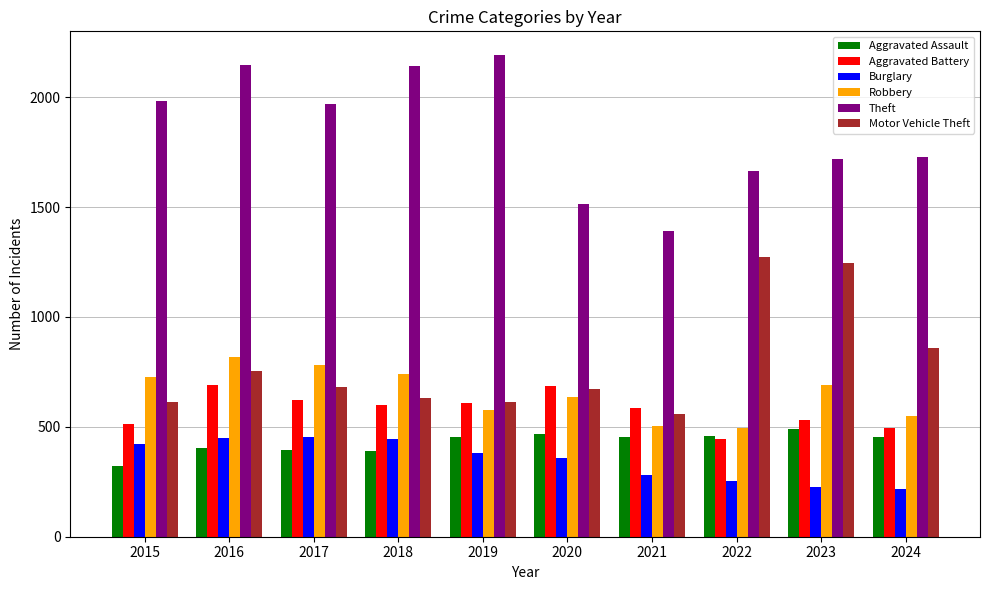

Count the number of data series in this chart.

6